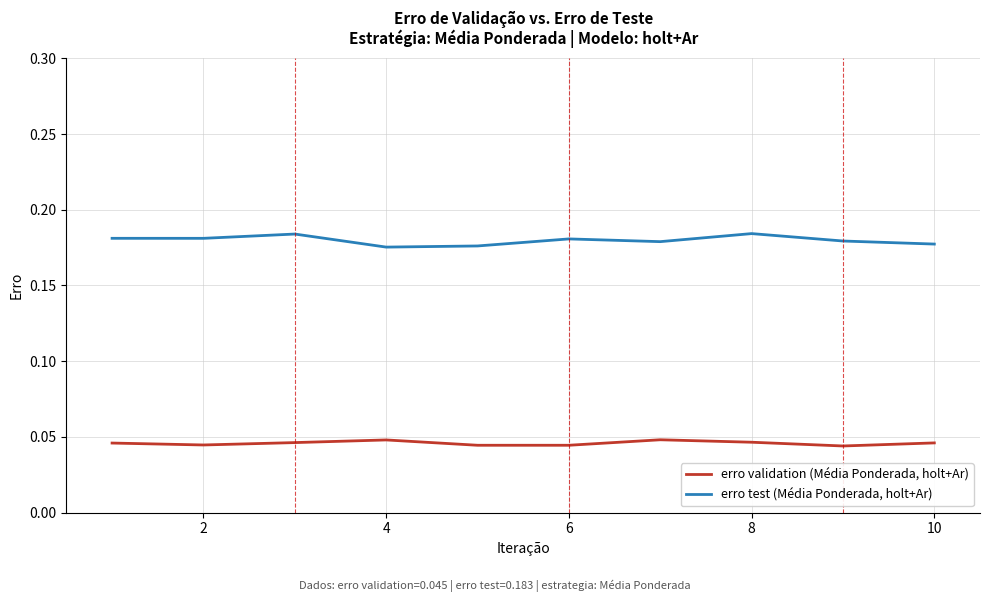

True or false: erro validation (Média Ponderada, holt+Ar) and erro test (Média Ponderada, holt+Ar) intersect in this chart.

False